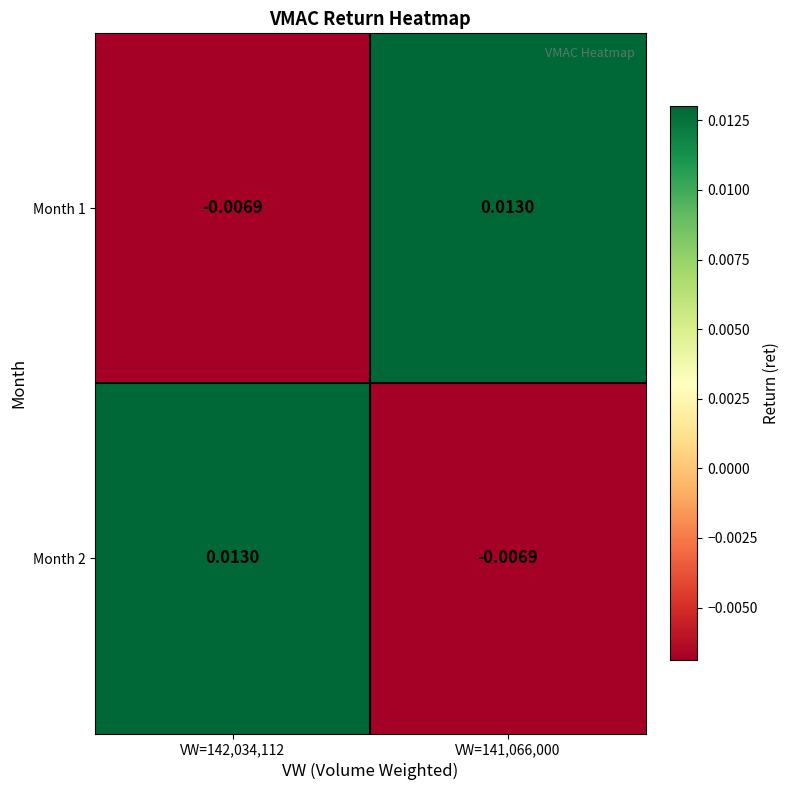

Is the value of Month 1 at VW=141,066,000 greater than the value of Month 2 at VW=141,066,000?

Yes